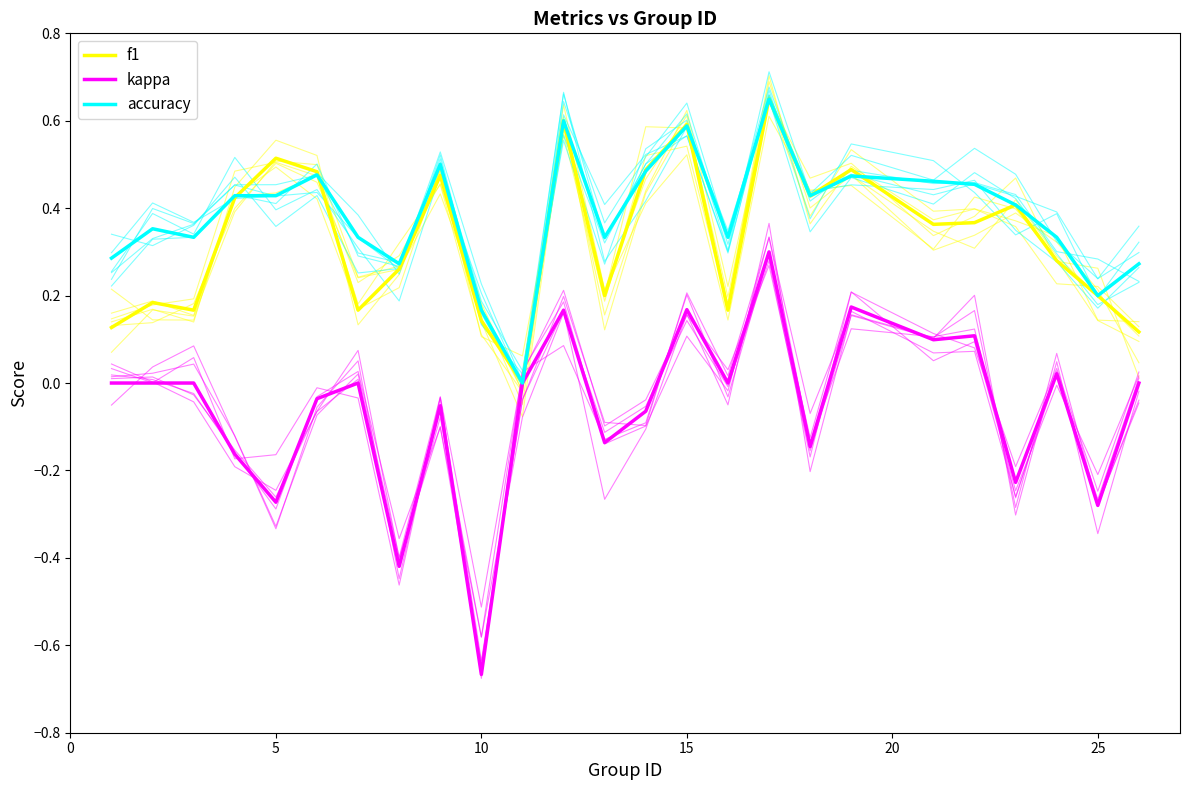

Is this an area chart (filled region under the line)?

No